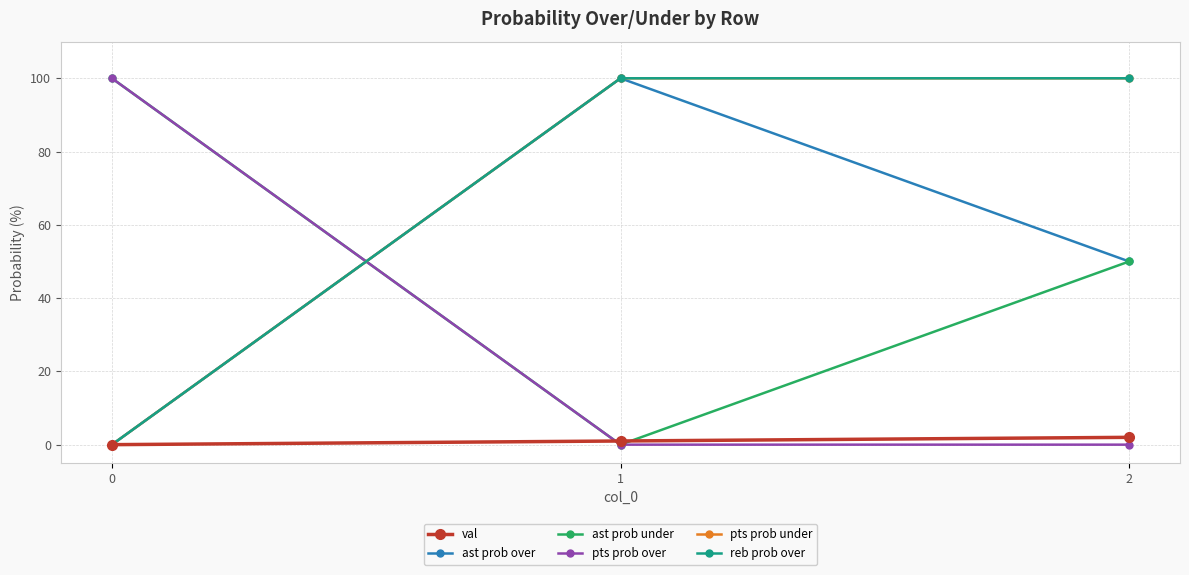

Rank the series at 0 from highest to lowest value.

ast prob under, pts prob over, val, ast prob over, pts prob under, reb prob over